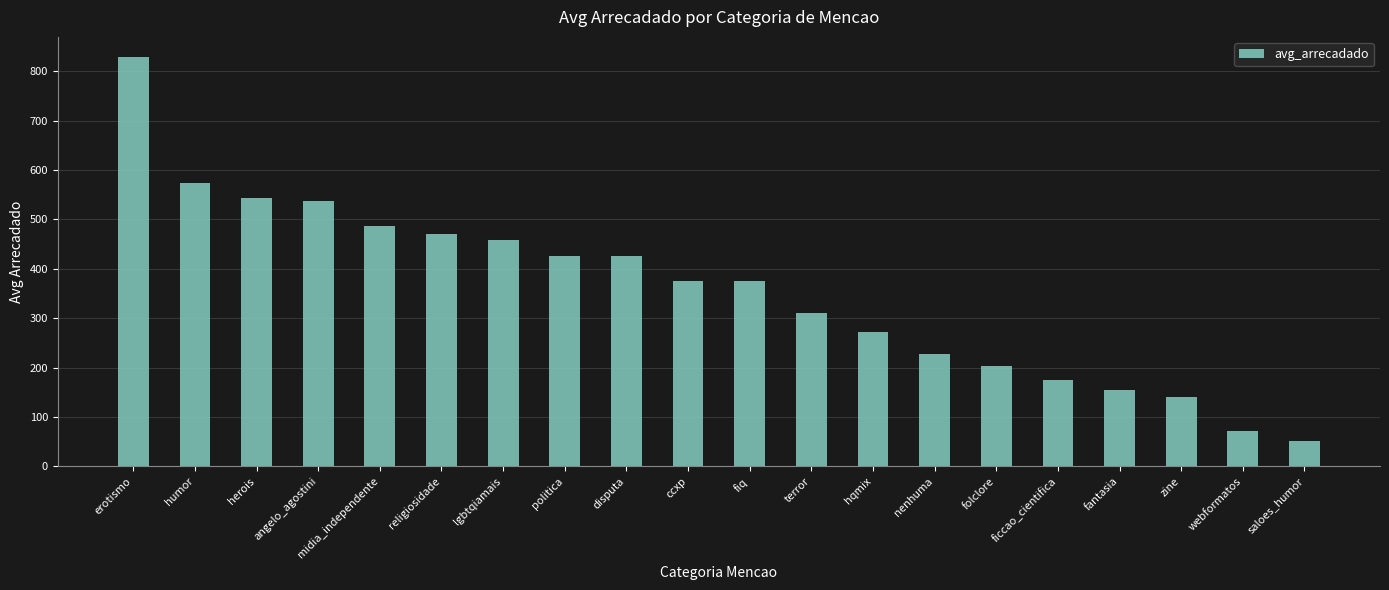

What is the average value?

355.5